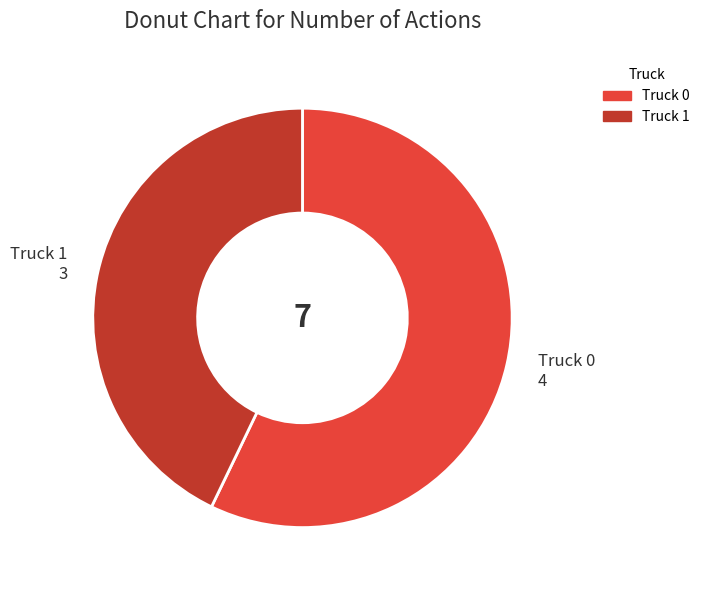

Combined, do Truck 1 and Truck 0 account for over 50%?

Yes